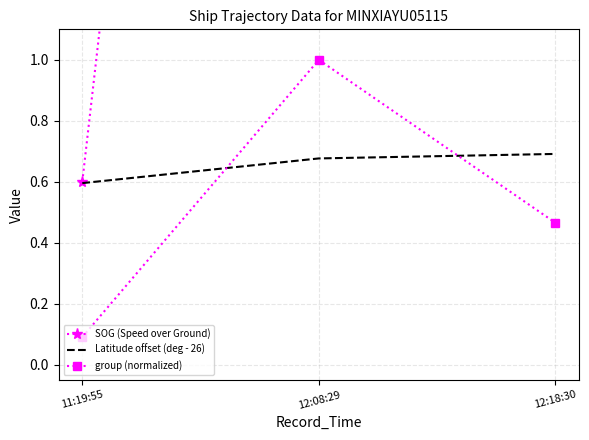

Is this an area chart (filled region under the line)?

No